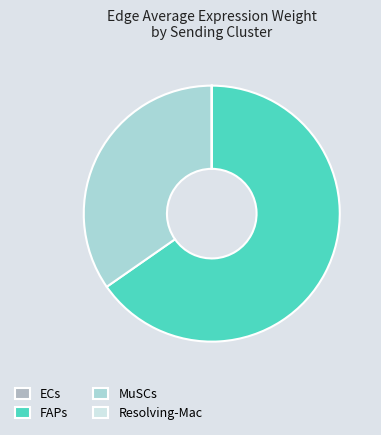

The MuSCs slice represents 35% of the pie. True or false?

True